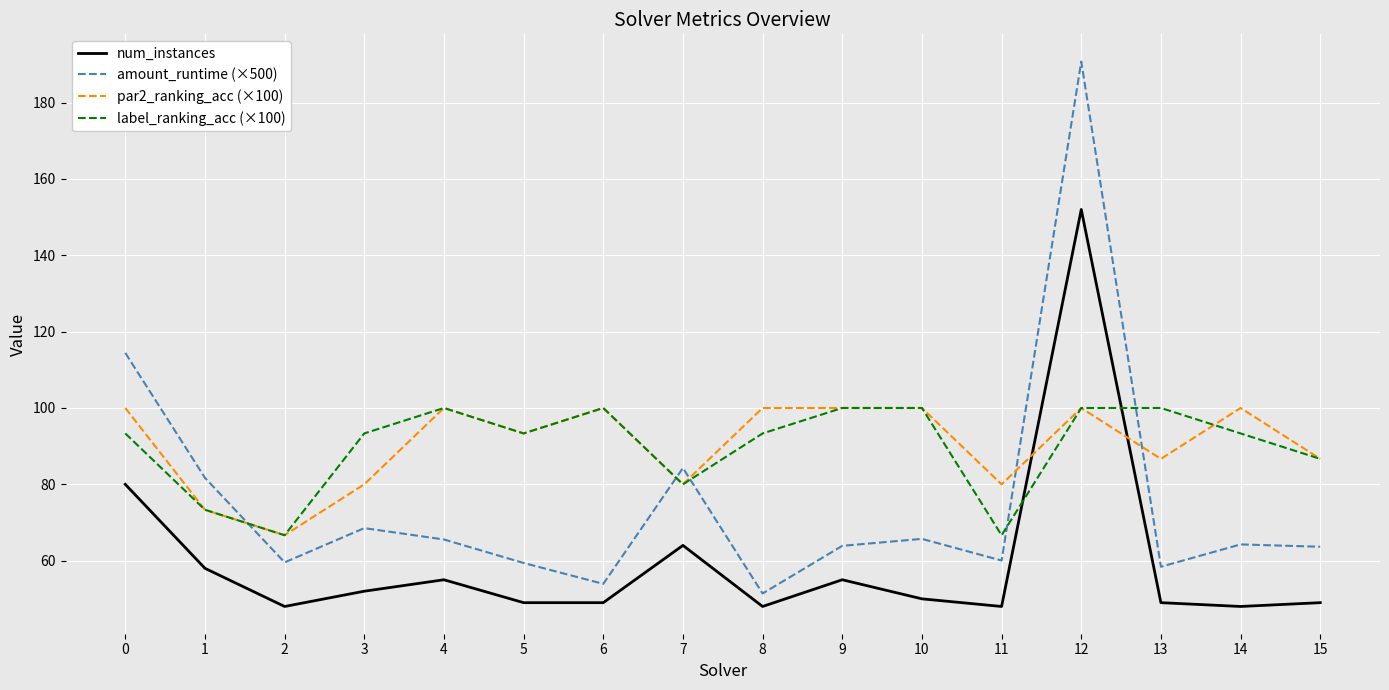

At how many categories does at least one series exceed 106?

2